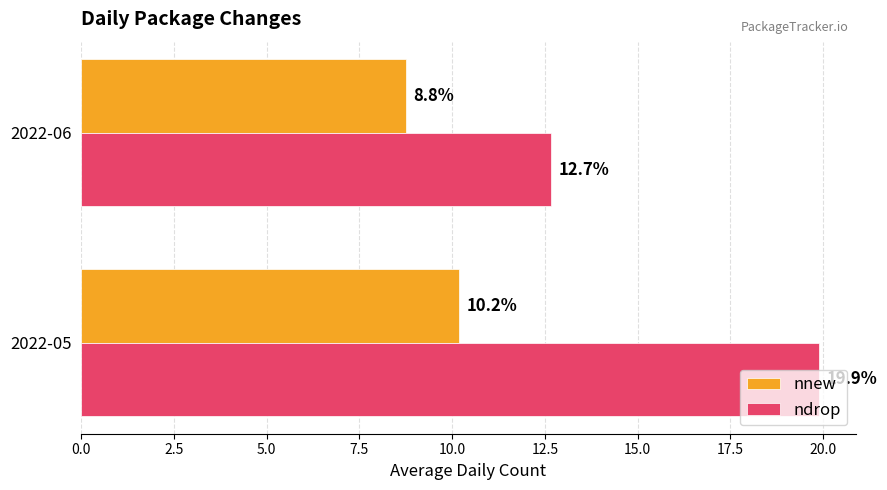

The value of ndrop at 2022-05 is 19.9. True or false?

True